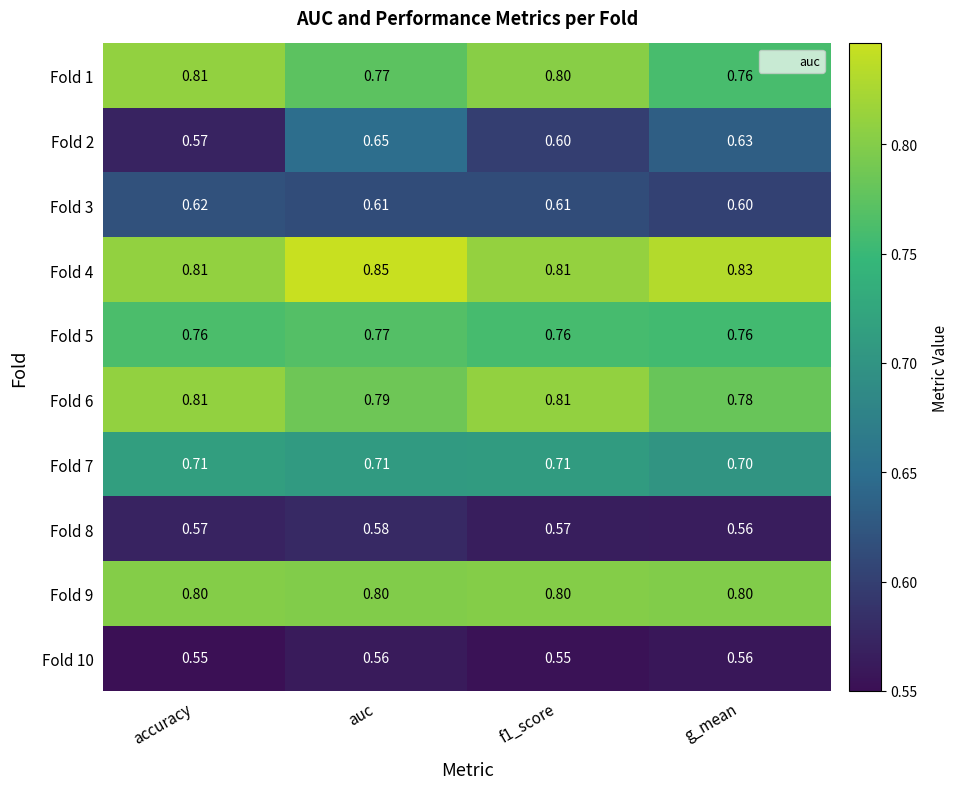

Is the value of Fold 5 at g_mean greater than the value of Fold 7 at f1_score?

Yes